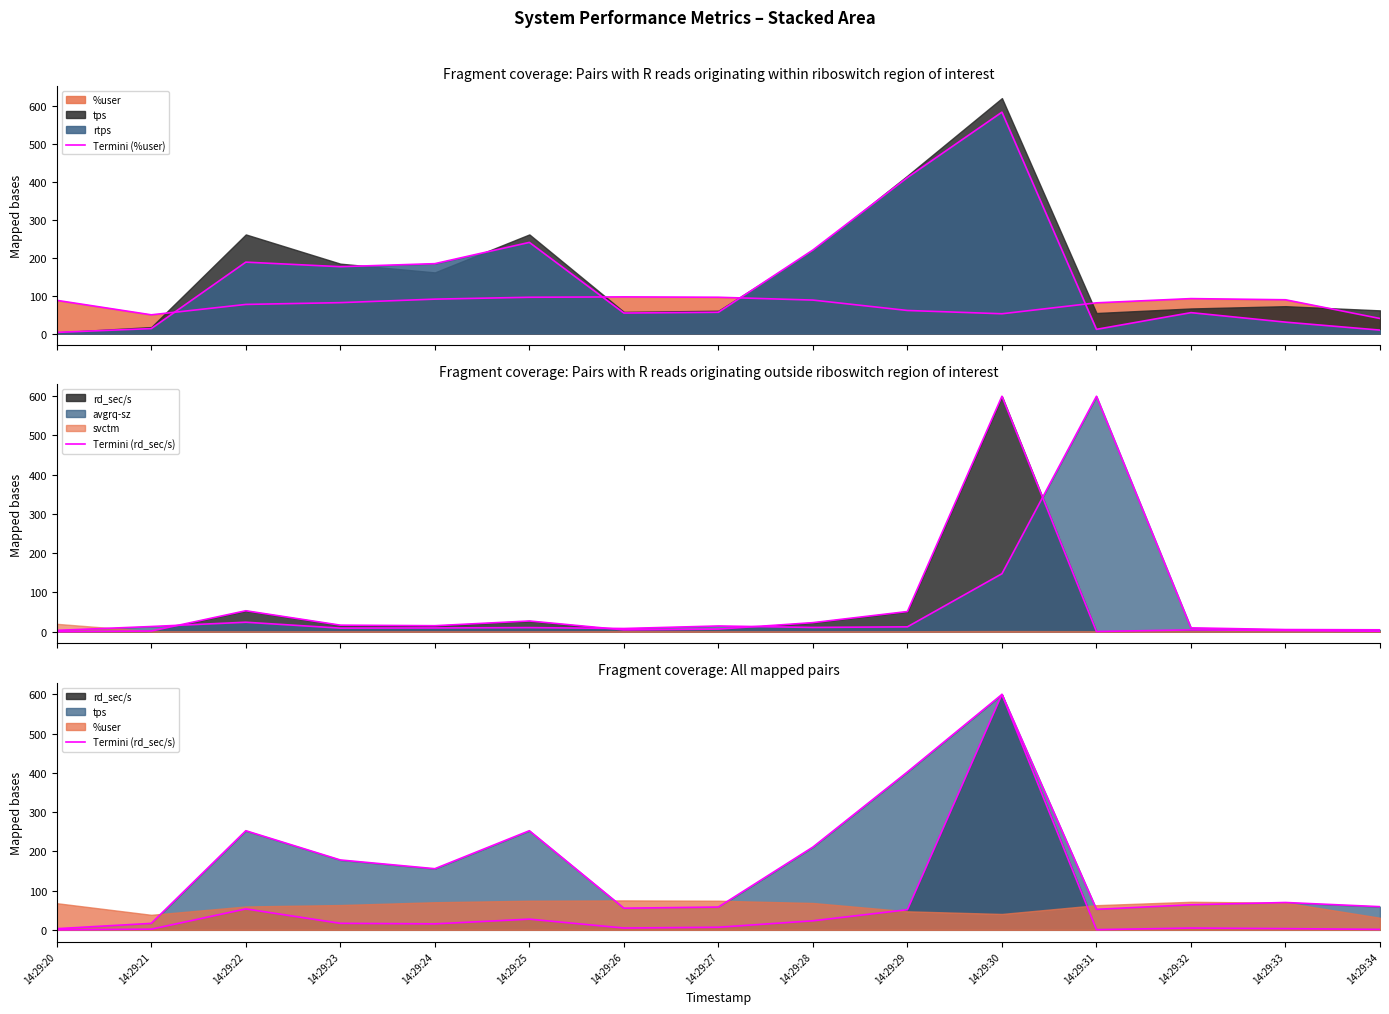

The Termini (rd_sec/s) series shows 27.2 at 14:29:25. True or false?

True